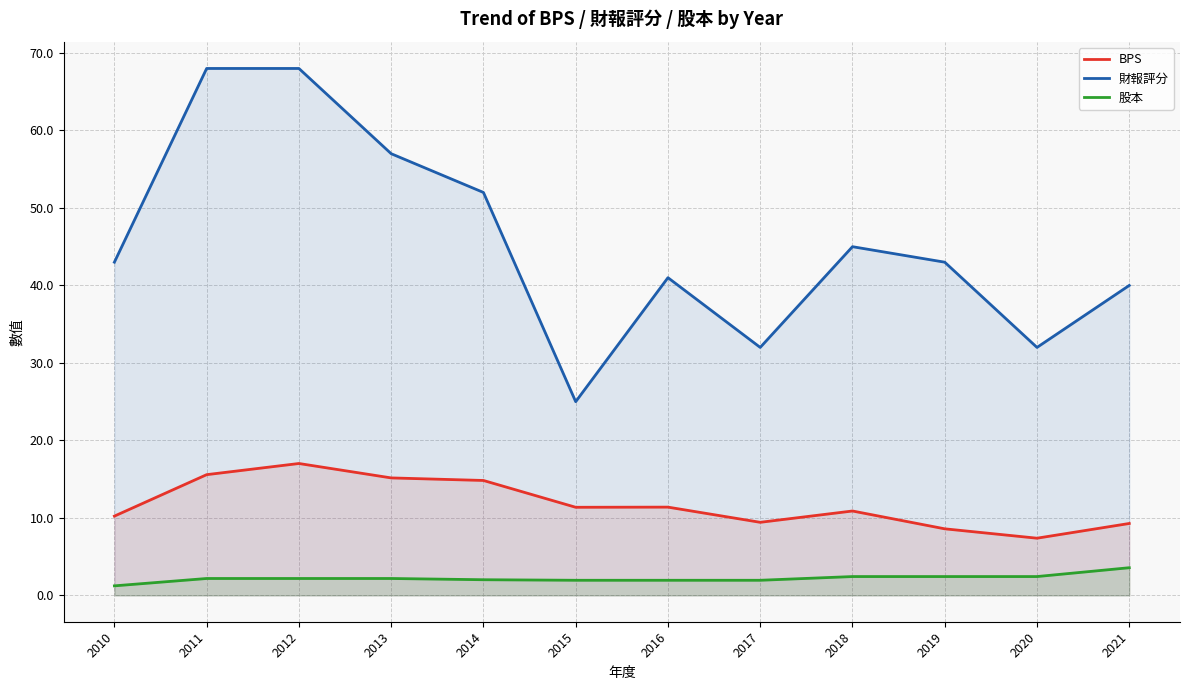

What is the difference between the second highest and minimum values in the 股本 series?

1.2